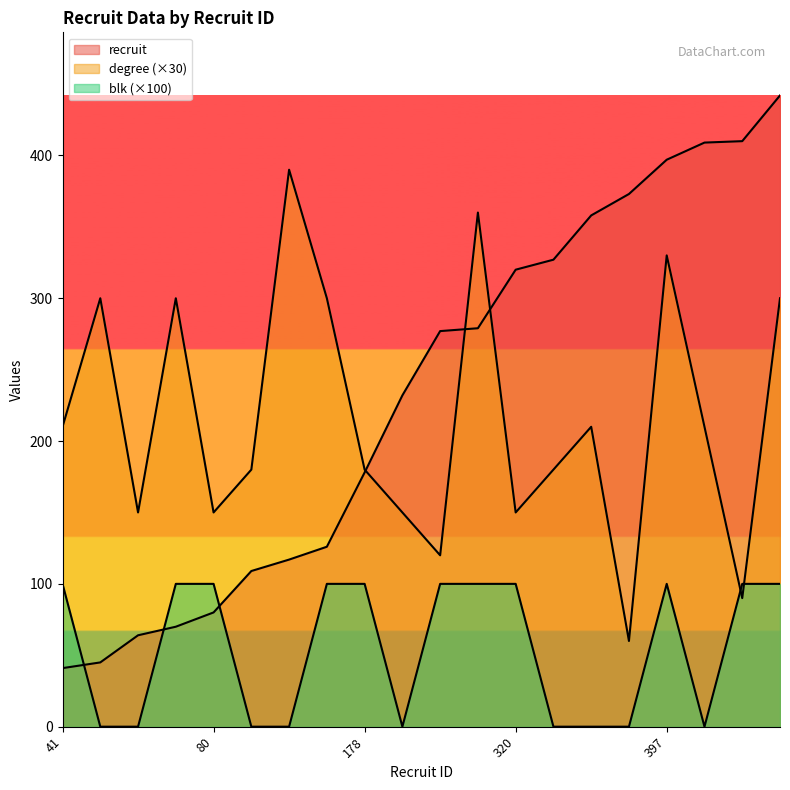

The value of blk at 277 is 142. True or false?

False